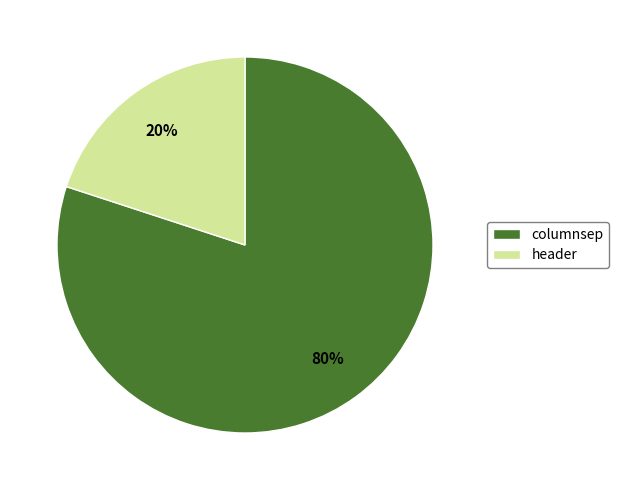

Rank the categories by value from lowest to highest.

header, columnsep